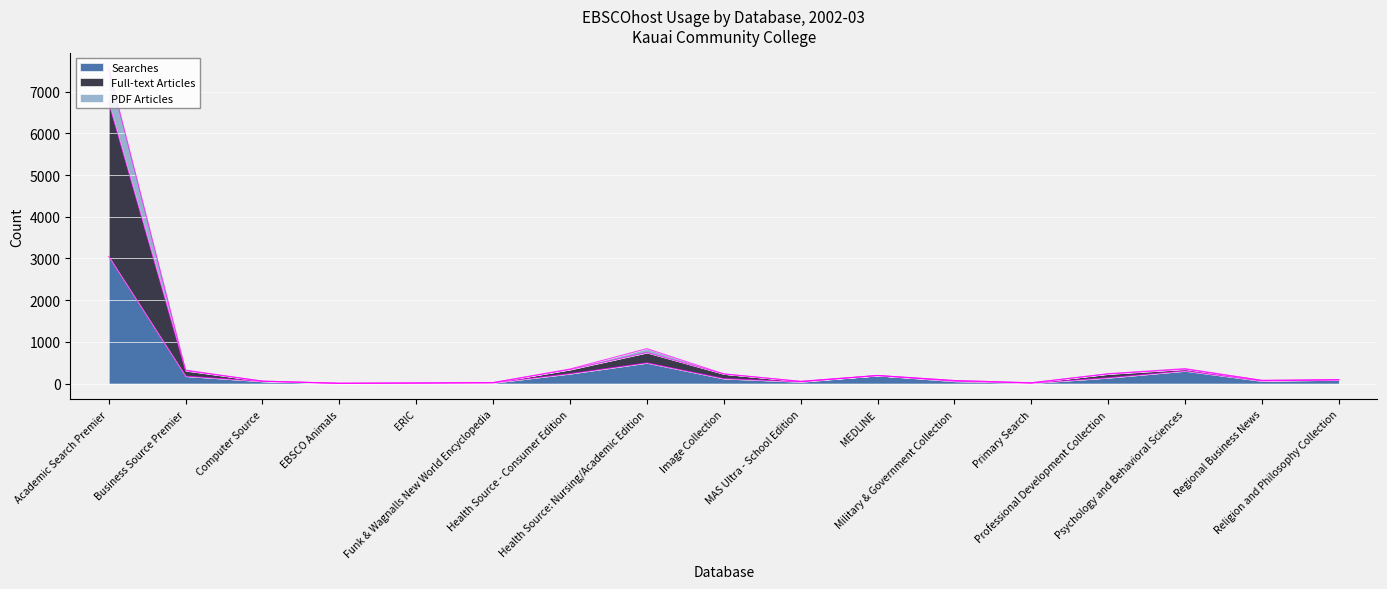

Reading left to right, what are all the values shown in this chart?

Searches: 3048	177	51	4	12	16	236	496	118	40	192	54	9	138	303	61	89
Full-text Articles: 7557	322	57	6	12	22	348	837	230	51	192	72	17	236	358	75	91
PDF Articles: 6739	308	57	6	12	22	335	742	230	51	192	72	17	228	344	75	90